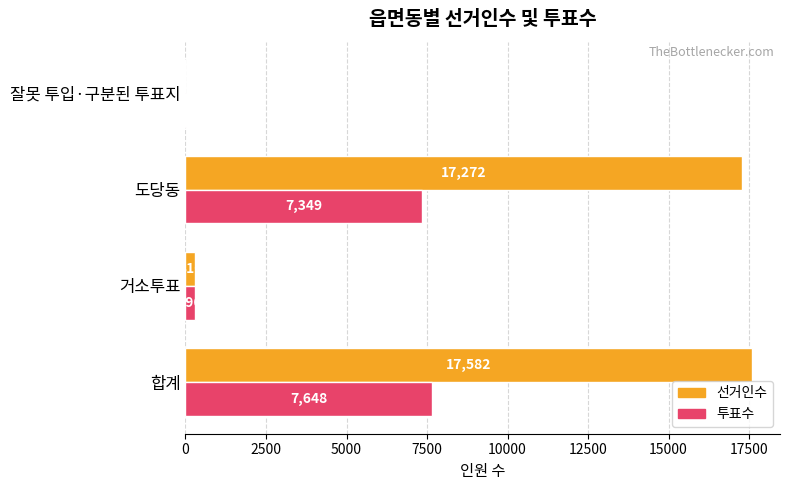

Which series changed the most between 합계 and 잘못 투입·구분된 투표지?

선거인수